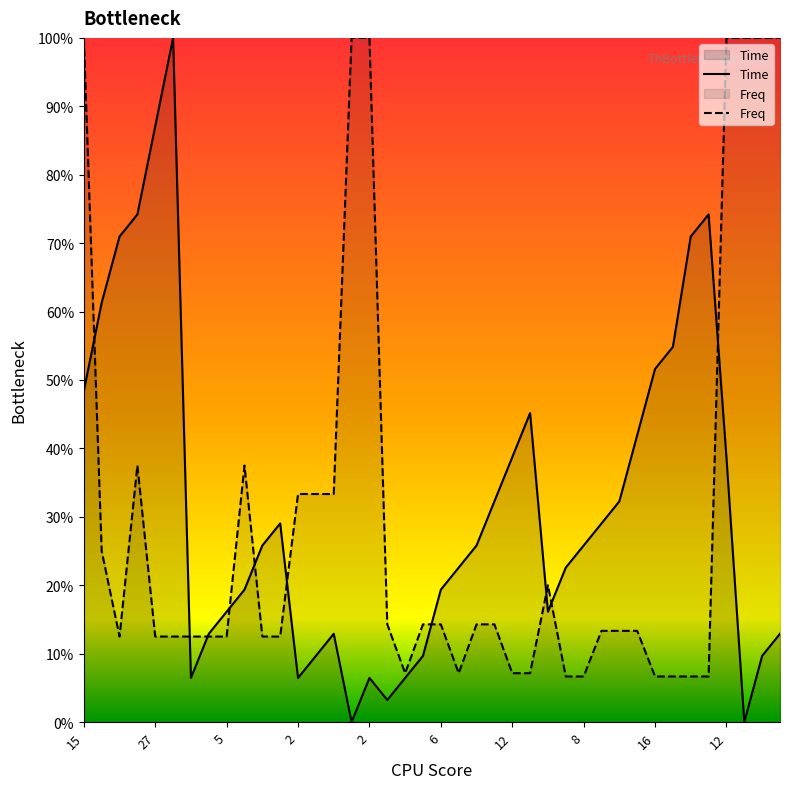

What is the value of the Time point at the 39th from the left?

0.1